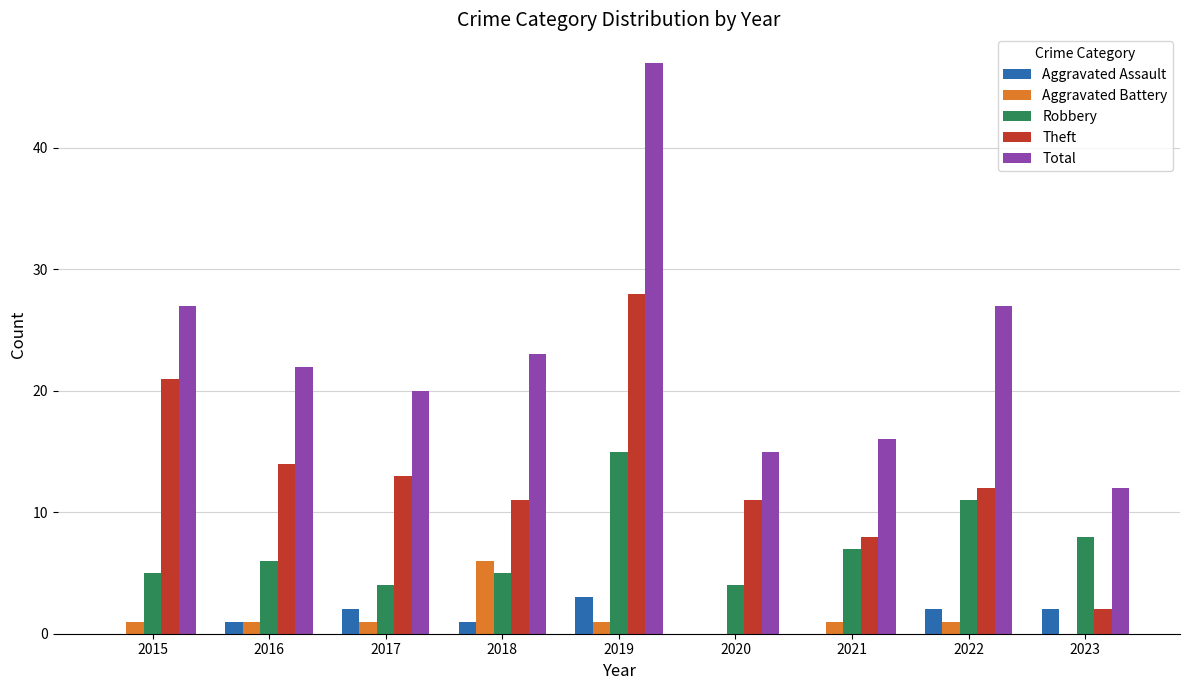

Which series has the widest spread of values?

Total